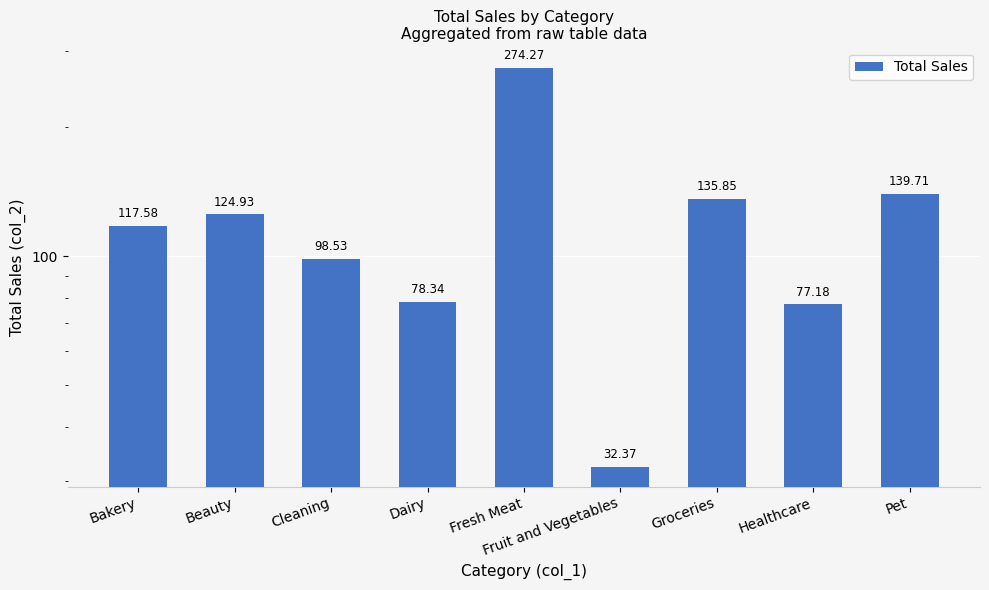

How many values are below 117?

4